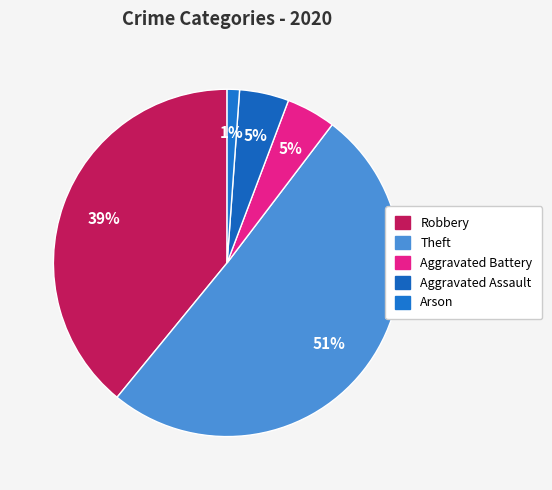

What percentage is the Aggravated Battery slice, to the nearest percent?

5%